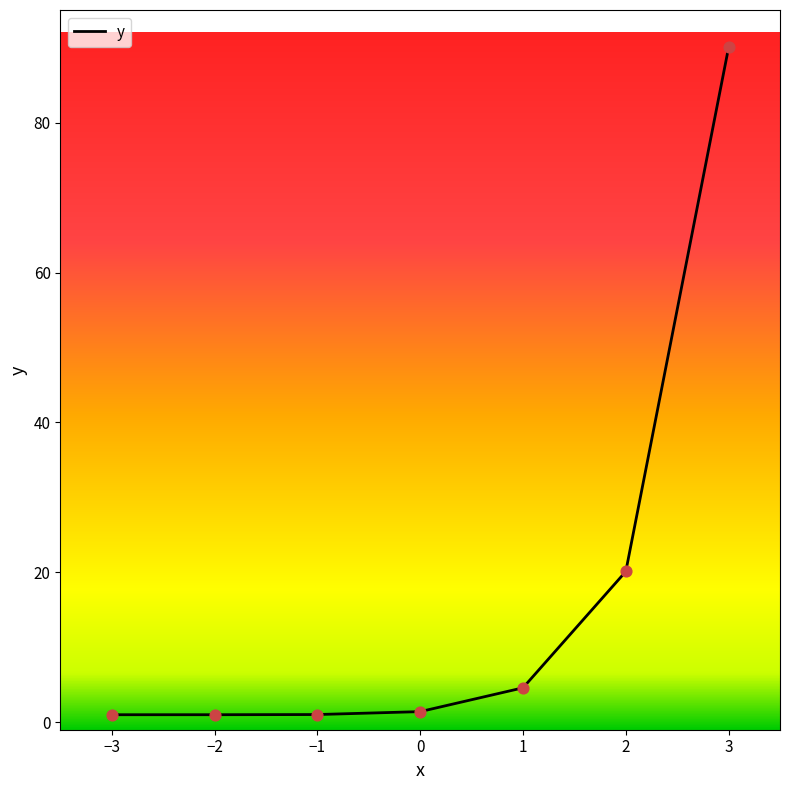

True or false: there are more than 1 points higher than both neighbors.

False